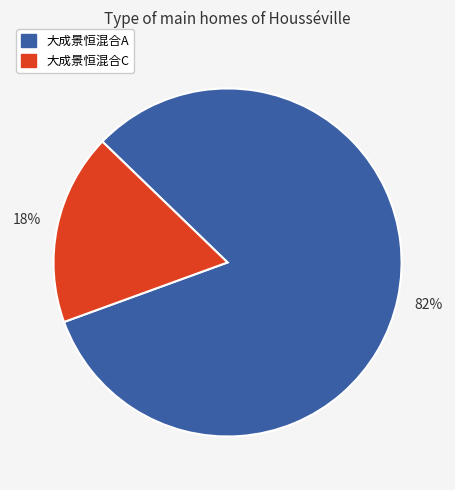

How many slices are in this pie chart?

2